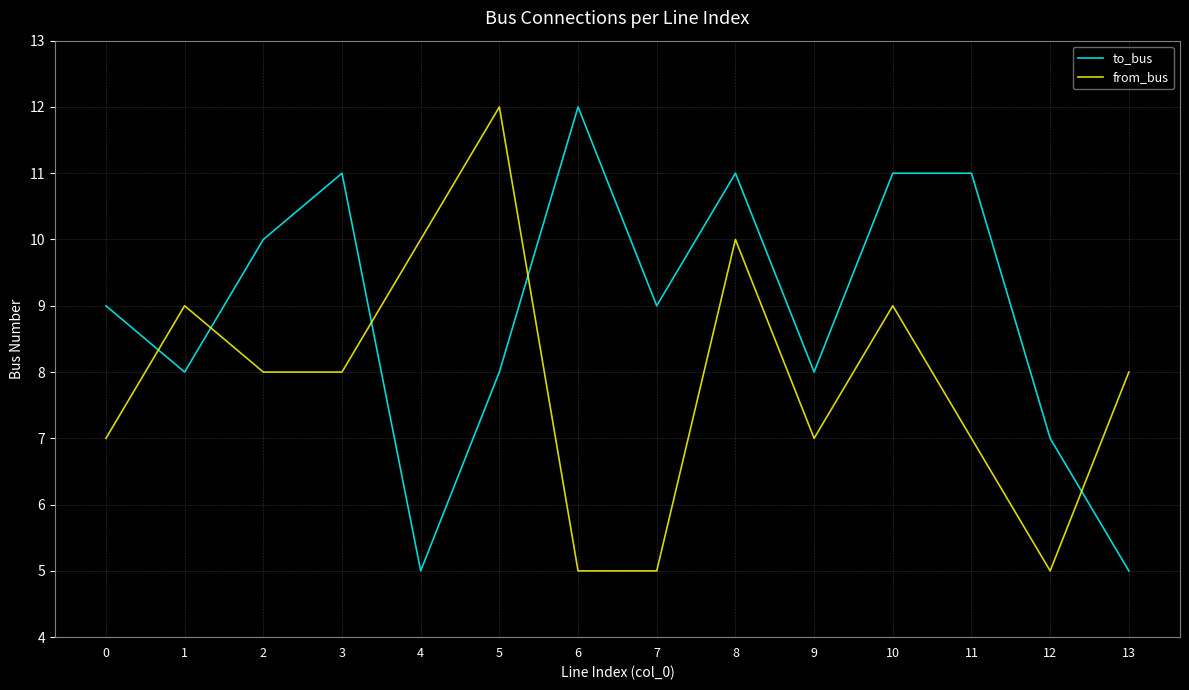

At how many categories does at least one series exceed 5?

14